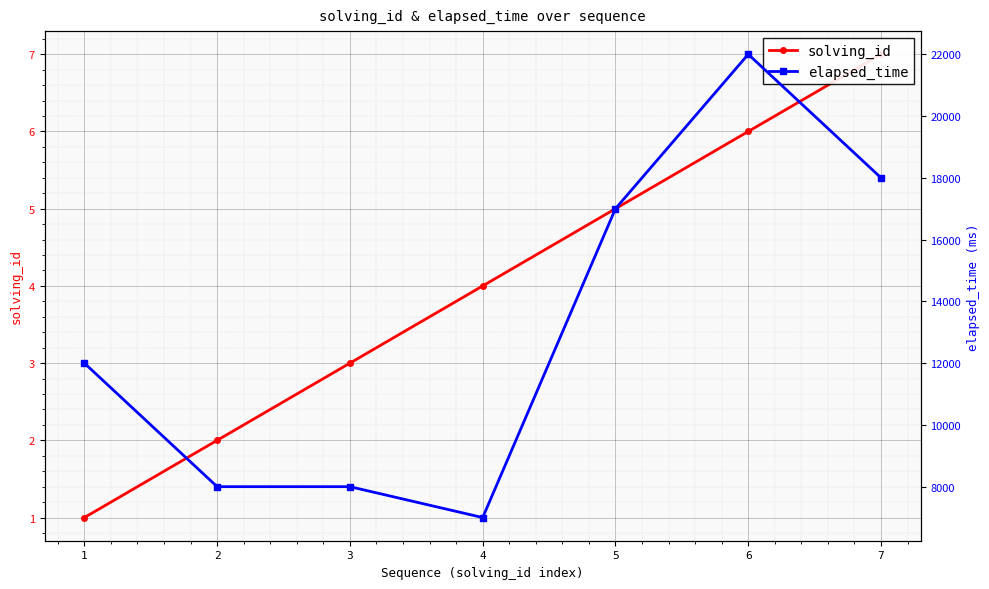

Rank the series at 1 from lowest to highest value.

solving_id, elapsed_time